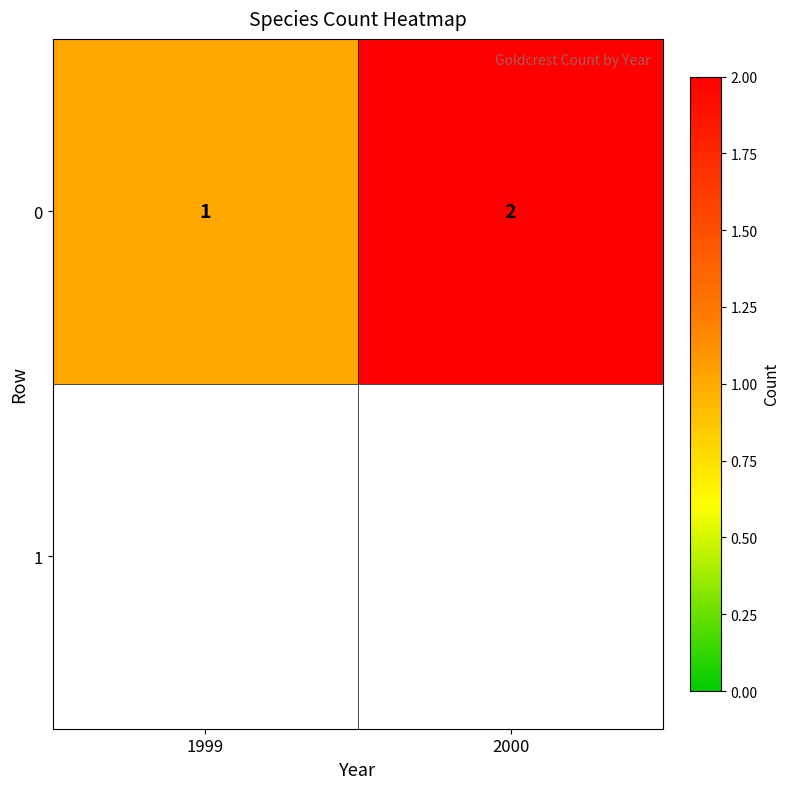

What is the sum of the values at 1999 and 2000?

3